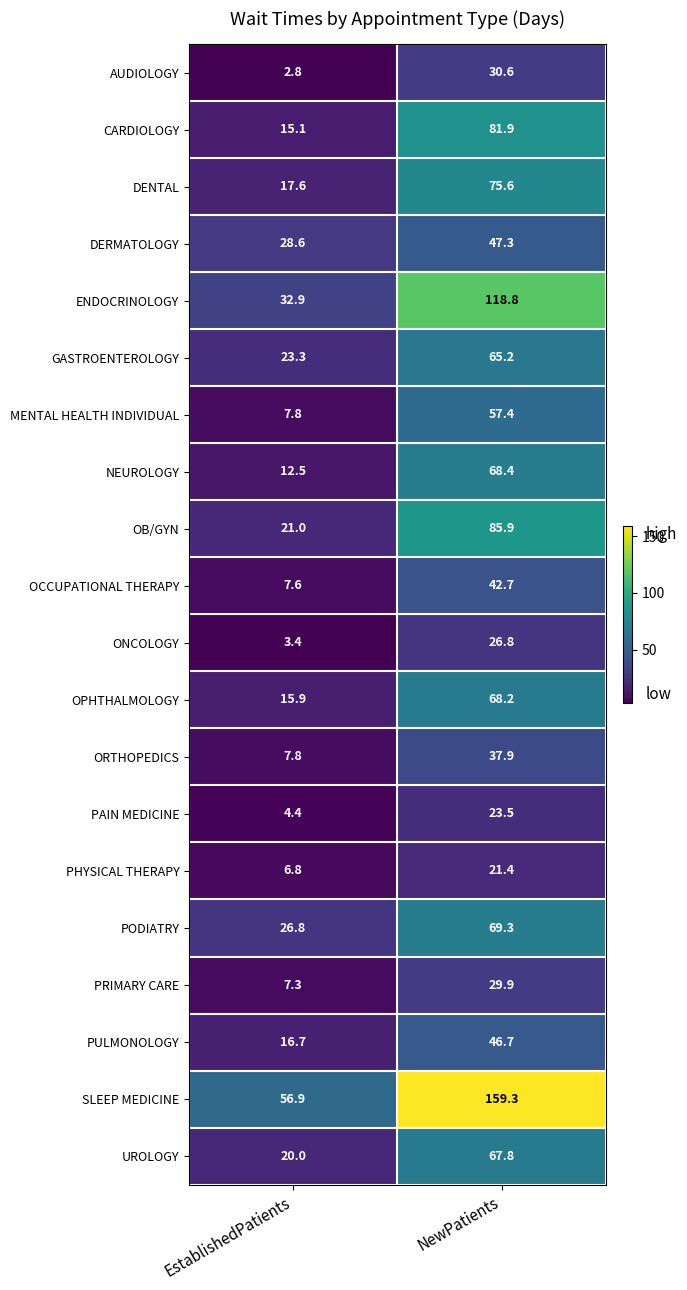

List the labels in order of NEUROLOGY value, smallest first.

EstablishedPatients, NewPatients